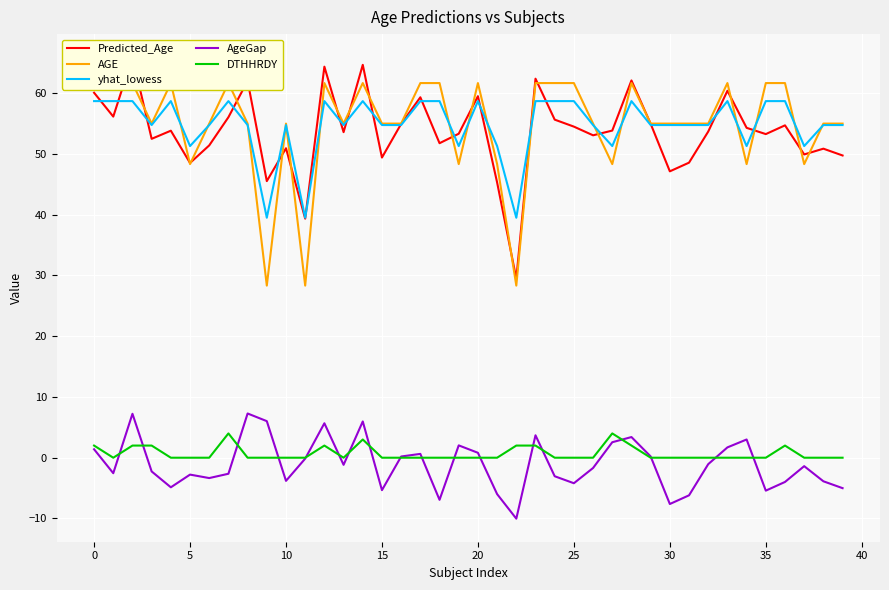

Reading right to left, what are all the values shown in this chart?

Predicted_Age: 49.8	50.9	49.9	54.7	53.3	54.3	60.4	53.7	48.6	47.1	55.0	62.1	53.9	53.1	54.5	55.6	62.4	29.5	45.3	59.5	53.3	51.8	59.3	55.0	49.4	64.7	53.6	64.4	39.4	50.9	45.5	62.0	56.0	51.4	48.5	53.8	52.5	65.9	56.1	60.1
AGE: 55.0	55.0	48.3	61.7	61.7	48.3	61.7	55.0	55.0	55.0	55.0	61.7	48.3	55.0	61.7	61.7	61.7	28.3	48.3	61.7	48.3	61.7	61.7	55.0	55.0	61.7	55.0	61.7	28.3	55.0	28.3	55.0	61.7	55.0	48.3	61.7	55.0	61.7	61.7	61.7
yhat_lowess: 54.8	54.8	51.3	58.7	58.7	51.3	58.7	54.8	54.8	54.8	54.8	58.7	51.3	54.8	58.7	58.7	58.7	39.5	51.3	58.7	51.3	58.7	58.7	54.8	54.8	58.7	54.8	58.7	39.5	54.8	39.5	54.8	58.7	54.8	51.3	58.7	54.8	58.7	58.7	58.7
AgeGap: -5.0	-3.9	-1.4	-4.0	-5.4	3.0	1.7	-1.1	-6.2	-7.6	0.2	3.4	2.5	-1.7	-4.2	-3.0	3.7	-10.0	-6.0	0.8	2.0	-6.9	0.6	0.2	-5.3	6.0	-1.2	5.7	-0.1	-3.8	6.0	7.3	-2.6	-3.4	-2.8	-4.9	-2.3	7.2	-2.5	1.4
DTHHRDY: 0.0	0.0	0.0	2.0	0.0	0.0	0.0	0.0	0.0	0.0	0.0	2.0	4.0	0.0	0.0	0.0	2.0	2.0	0.0	0.0	0.0	0.0	0.0	0.0	0.0	3.0	0.0	2.0	0.0	0.0	0.0	0.0	4.0	0.0	0.0	0.0	2.0	2.0	0.0	2.0